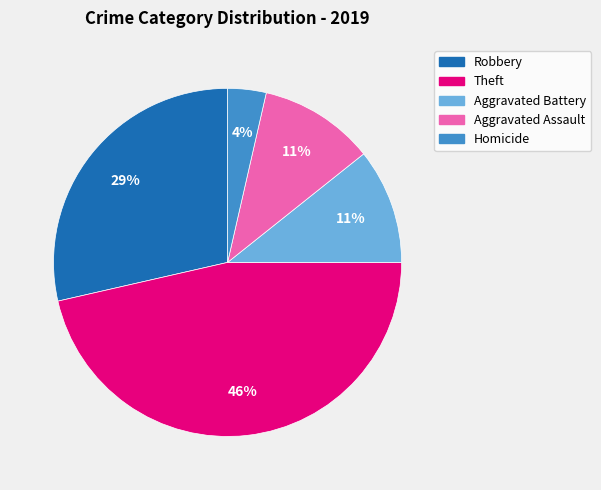

The Theft slice represents 46% of the pie. True or false?

True